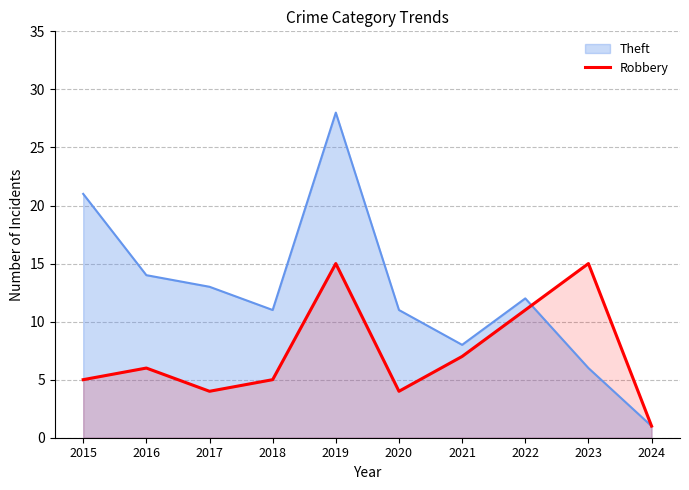

What is the greatest value displayed?

28